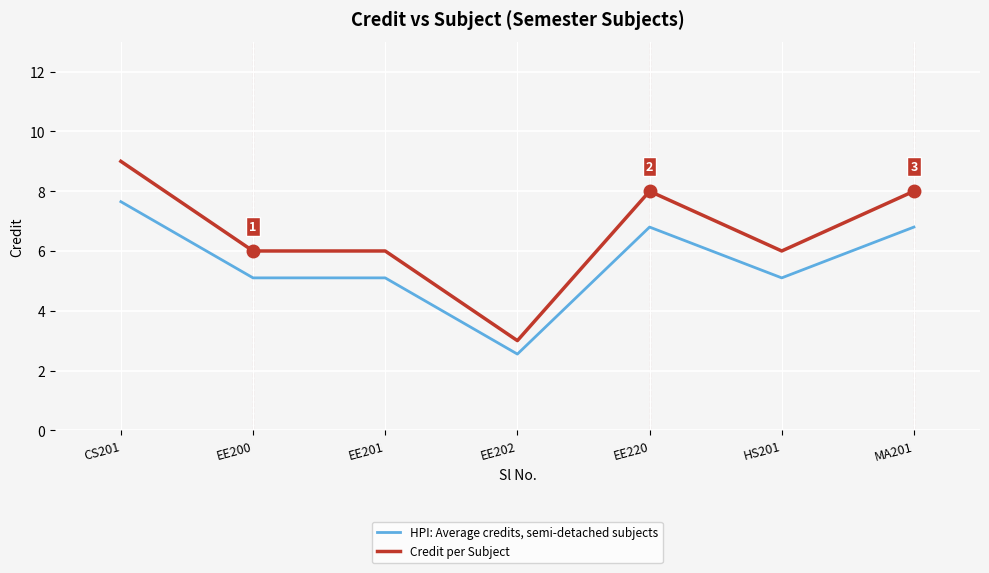

True or false: Credit per Subject and HPI: Average credits, semi-detached subjects cross at least once.

False